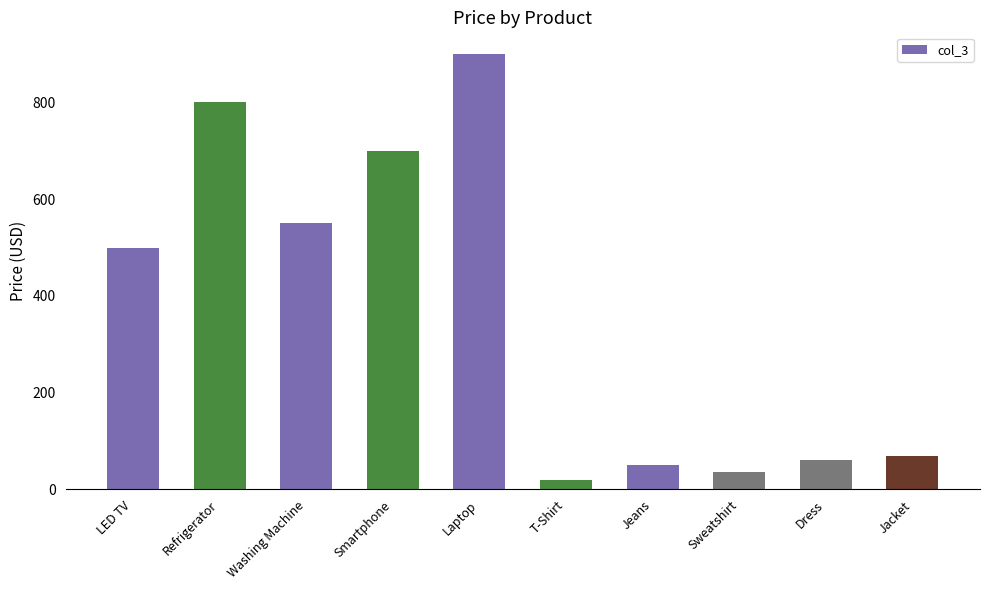

What is the difference between the maximum and minimum values?

880.0